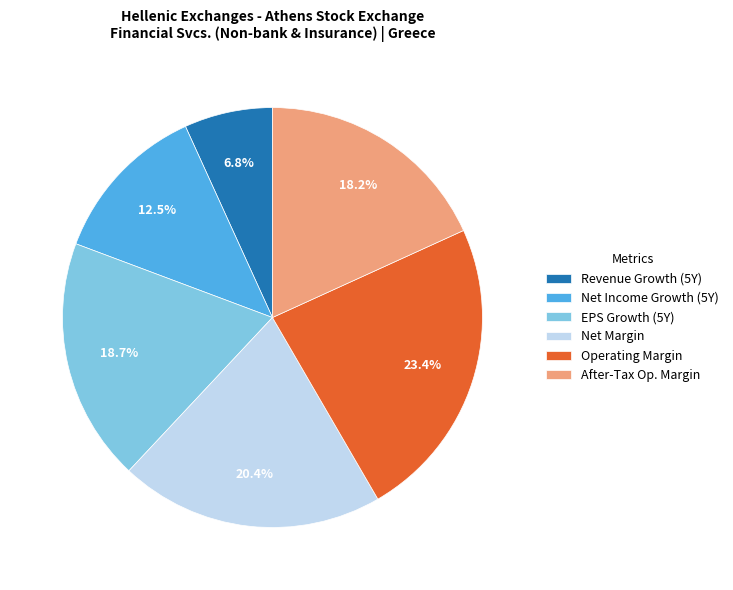

What is the smallest slice in the pie chart?

Revenue Growth (5Y)